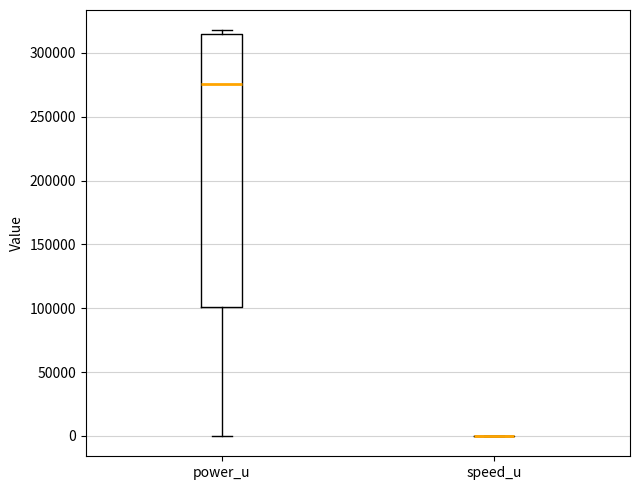

Comparing the boxes themselves (not the whiskers), which one is the tallest?

power_u